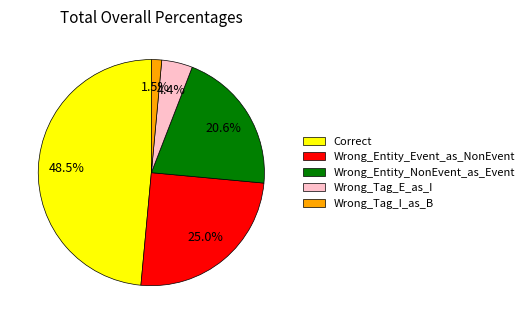

Does any single category account for the majority?

No